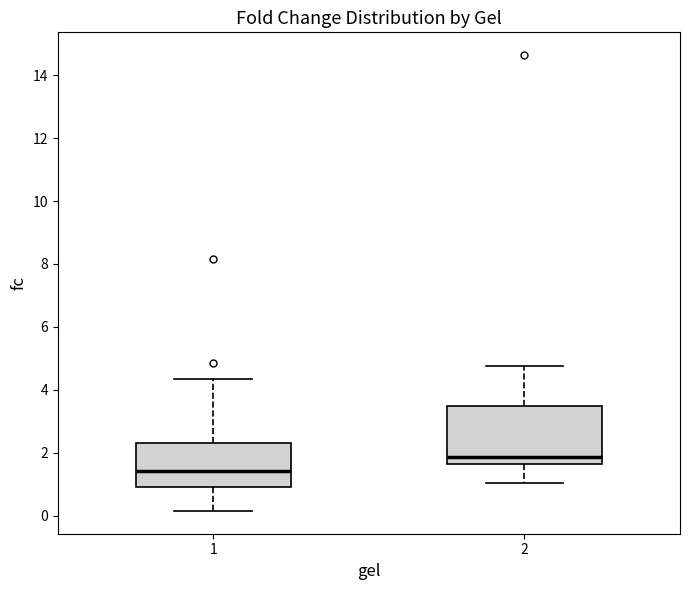

Reading left to right, transcribe this box plot: for each box, give where its median line is, the range the box spans, and where its two whiskers end, as read against the y-axis. The values are not printed on the chart, so give them approximately, as read against the axis.

1: median 1.4, box 1.0 to 2.4, whiskers 0.2 to 4.4
2: median 1.8, box 1.6 to 3.4, whiskers 1.0 to 4.8